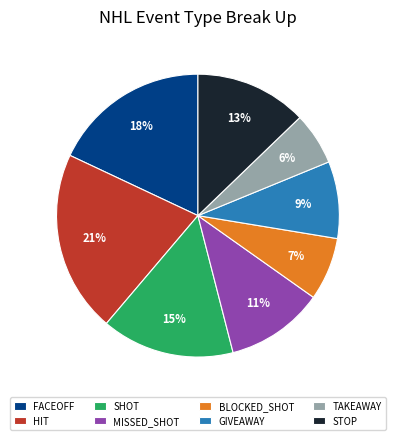

The FACEOFF slice represents 9% of the pie. True or false?

False